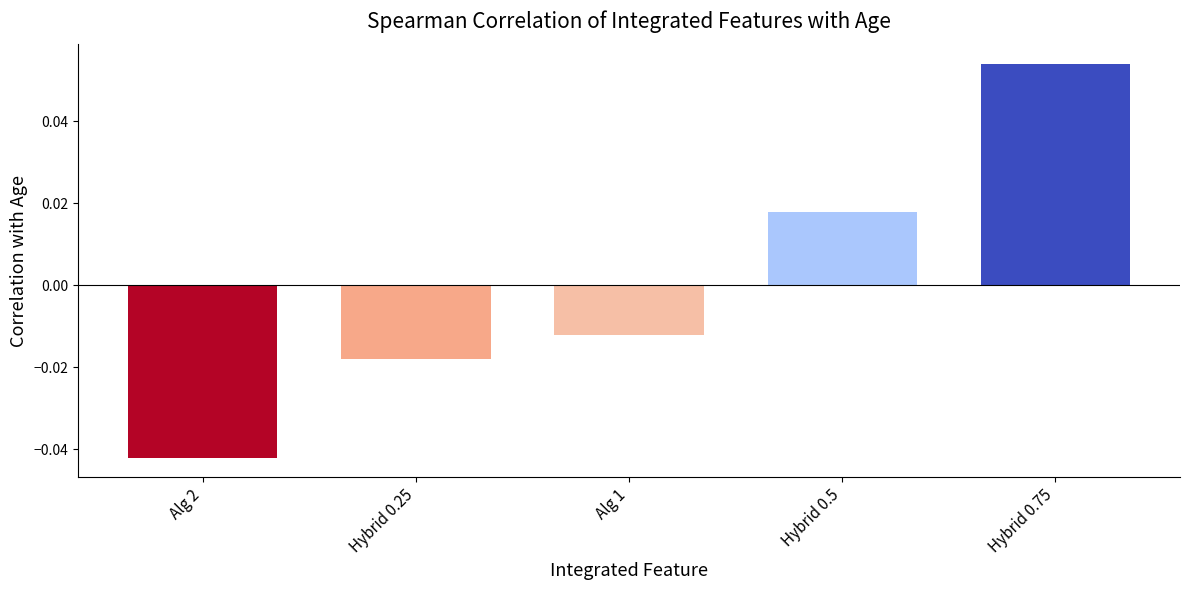

What position from the left is Hybrid 0.25?

2